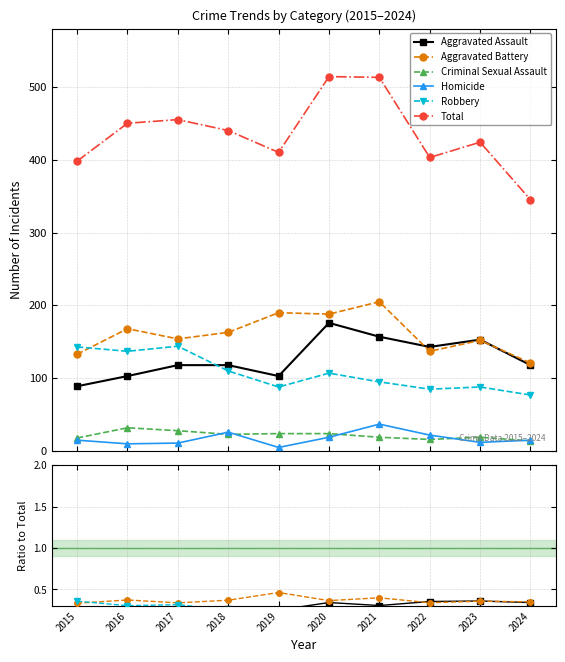

Reading left to right, list all the values displayed in this chart.

Aggravated Assault: 2015=0.2	2016=0.2	2017=0.3	2018=0.3	2019=0.3	2020=0.3	2021=0.3	2022=0.4	2023=0.4	2024=0.3
Aggravated Battery: 2015=0.3	2016=0.4	2017=0.3	2018=0.4	2019=0.5	2020=0.4	2021=0.4	2022=0.3	2023=0.4	2024=0.4
Criminal Sexual Assault: 2015=0.0	2016=0.1	2017=0.1	2018=0.1	2019=0.1	2020=0.0	2021=0.0	2022=0.0	2023=0.0	2024=0.0
Homicide: 2015=0.0	2016=0.0	2017=0.0	2018=0.1	2019=0.0	2020=0.0	2021=0.1	2022=0.1	2023=0.0	2024=0.0
Robbery: 2015=0.4	2016=0.3	2017=0.3	2018=0.2	2019=0.2	2020=0.2	2021=0.2	2022=0.2	2023=0.2	2024=0.2
Total: 2015=398.0	2016=450.0	2017=455.0	2018=440.0	2019=410.0	2020=514.0	2021=513.0	2022=403.0	2023=424.0	2024=345.0